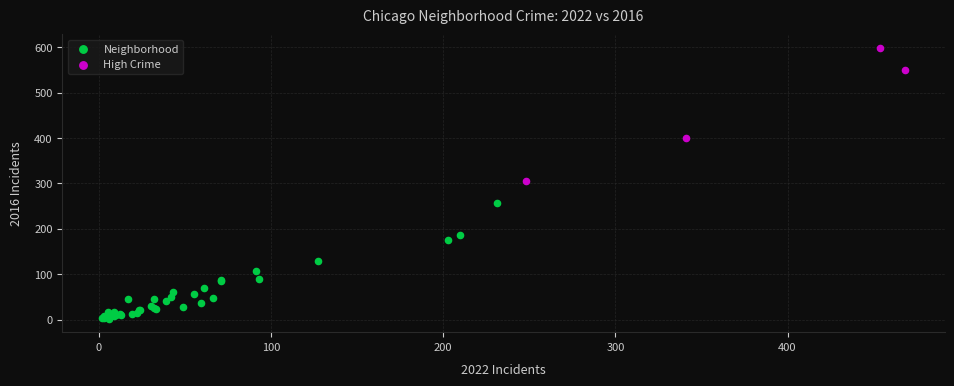

Which series has the largest Y range (max minus min)?

High Crime